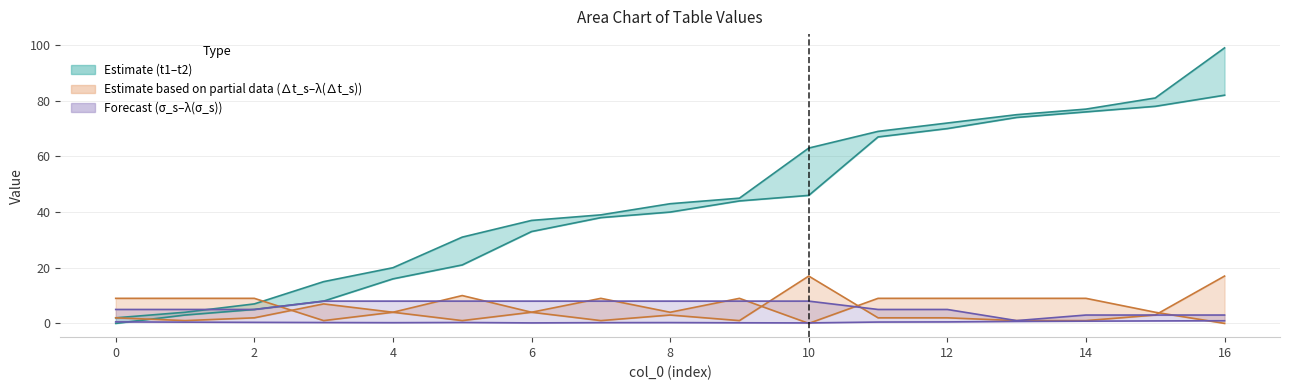

How many λ(σ_s) values are between 5 and 8?

13